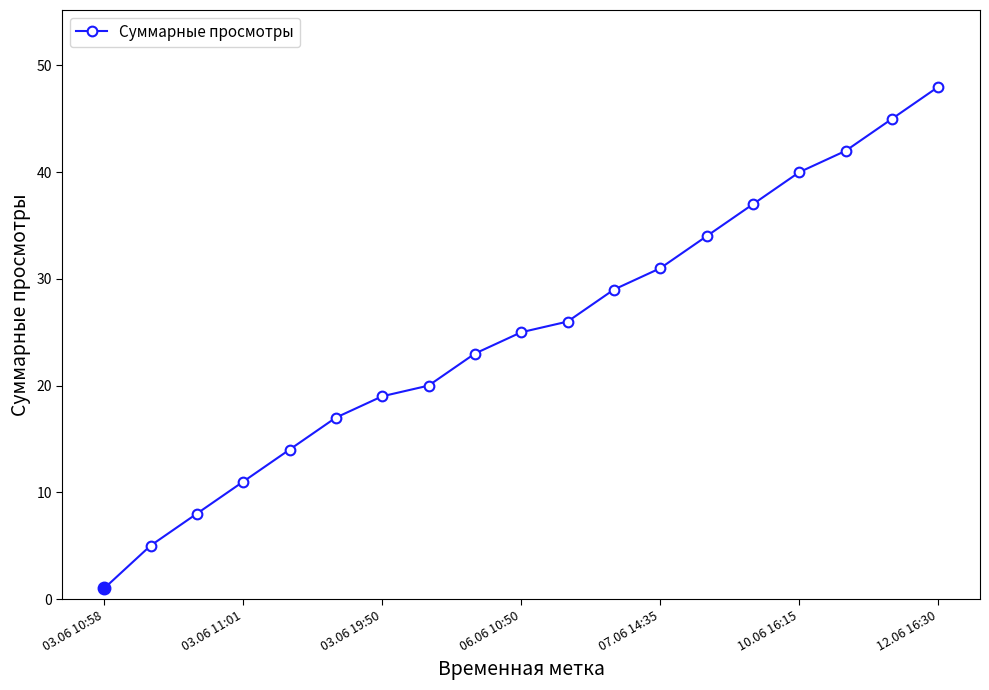

What is the average value?

25